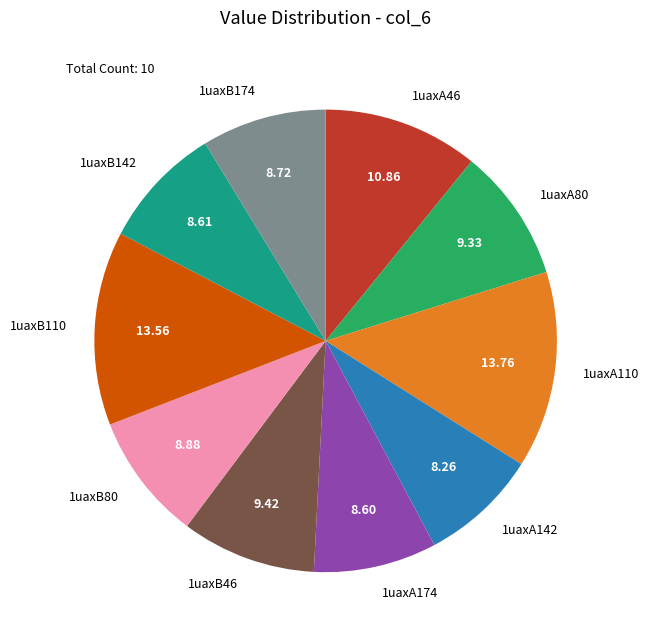

Is it true that 1uaxB110 is 19% of the pie?

False